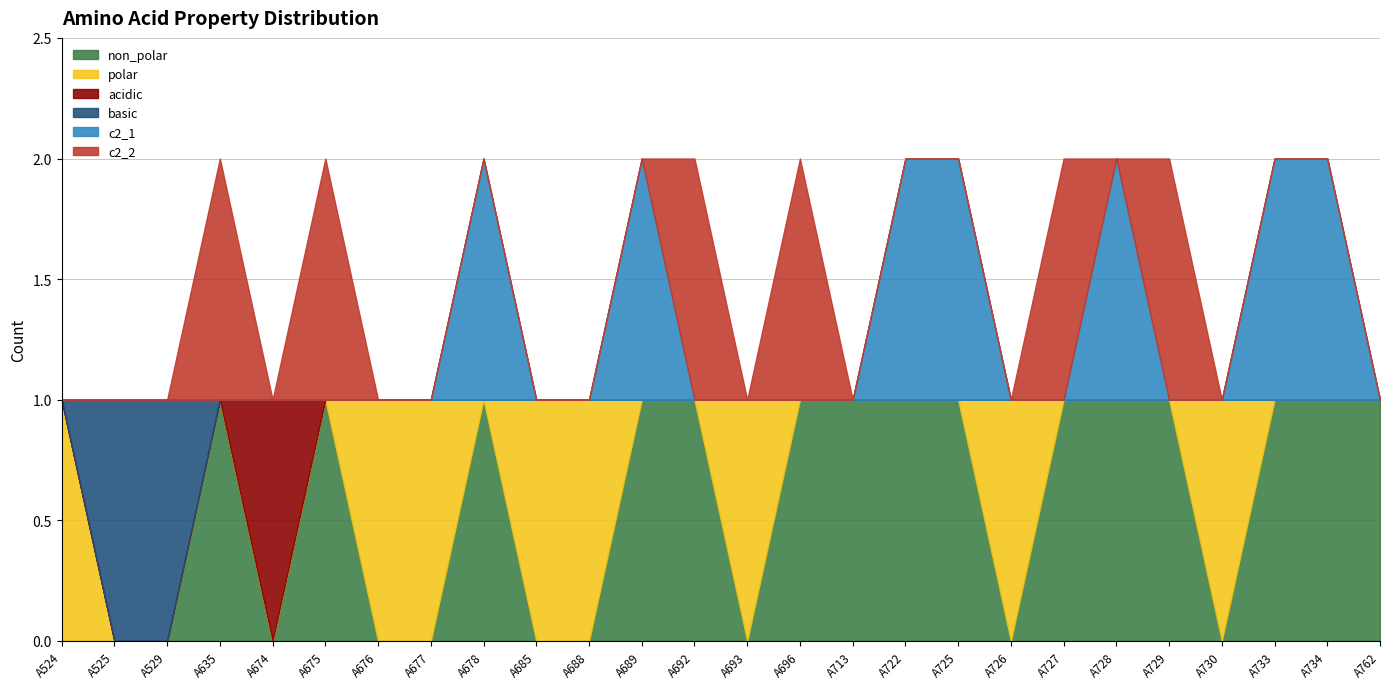

How many categories are shown in the chart?

26